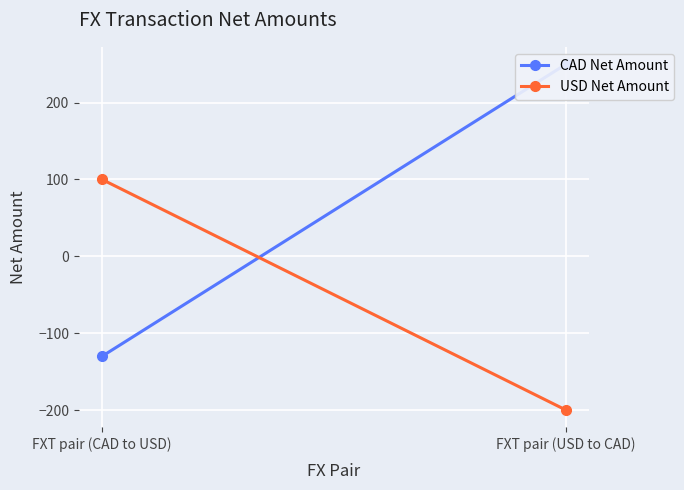

At how many categories does at least one series exceed -92?

2